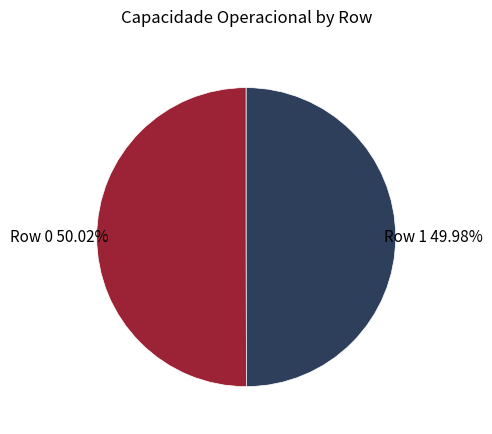

True or false: Row 1 accounts for 60% of the total.

False